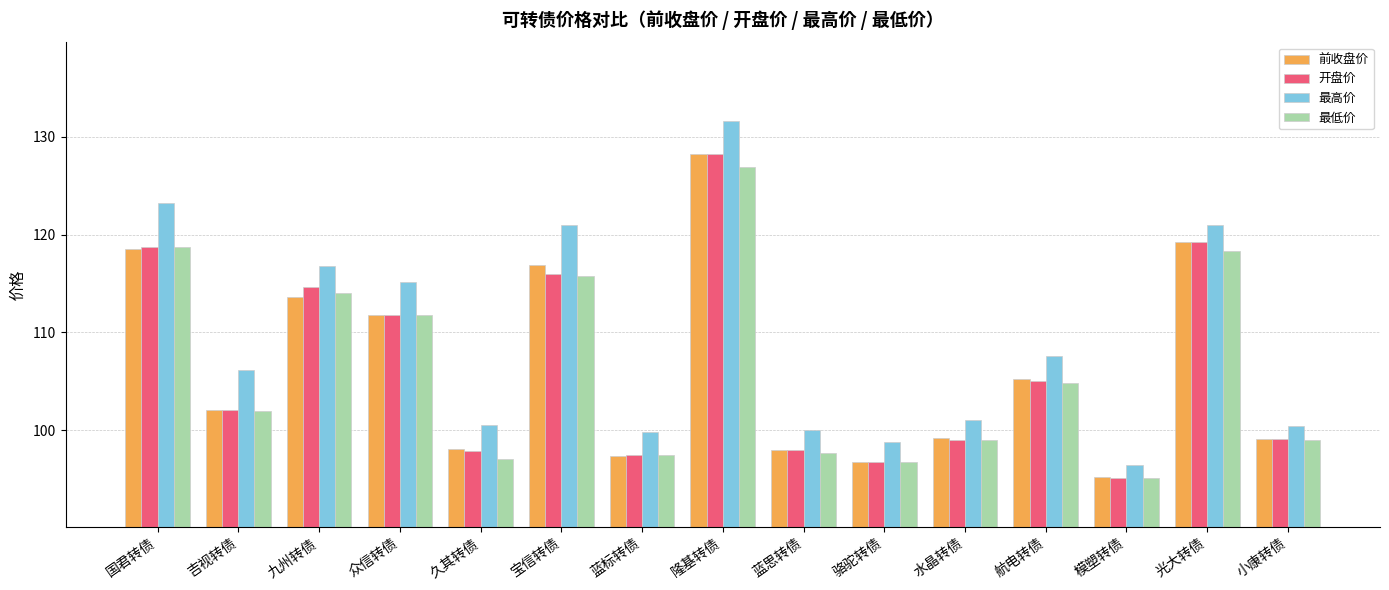

How many bars are there in each group?

4